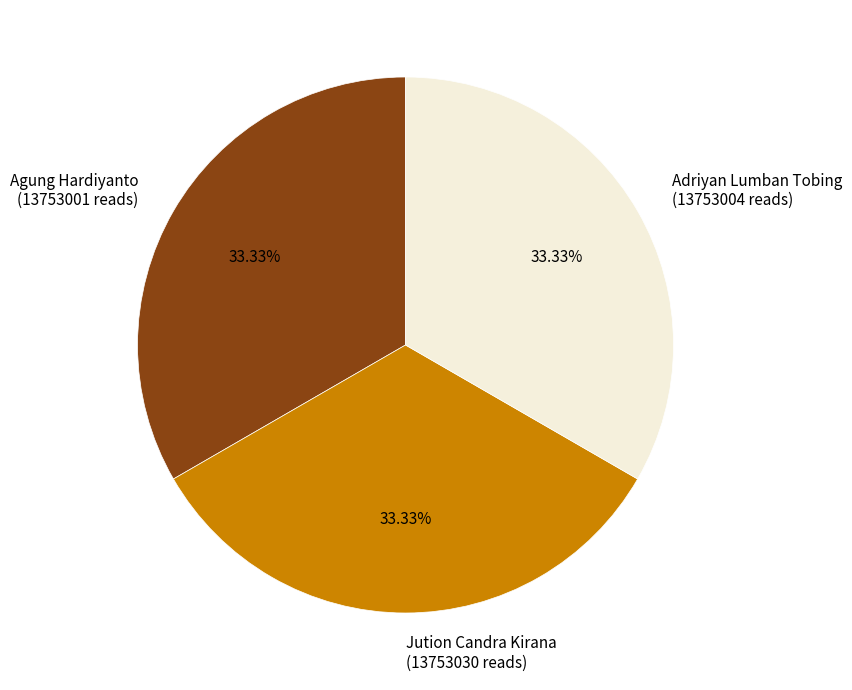

Combined, do Jution Candra Kirana and Agung Hardiyanto account for over 50%?

Yes